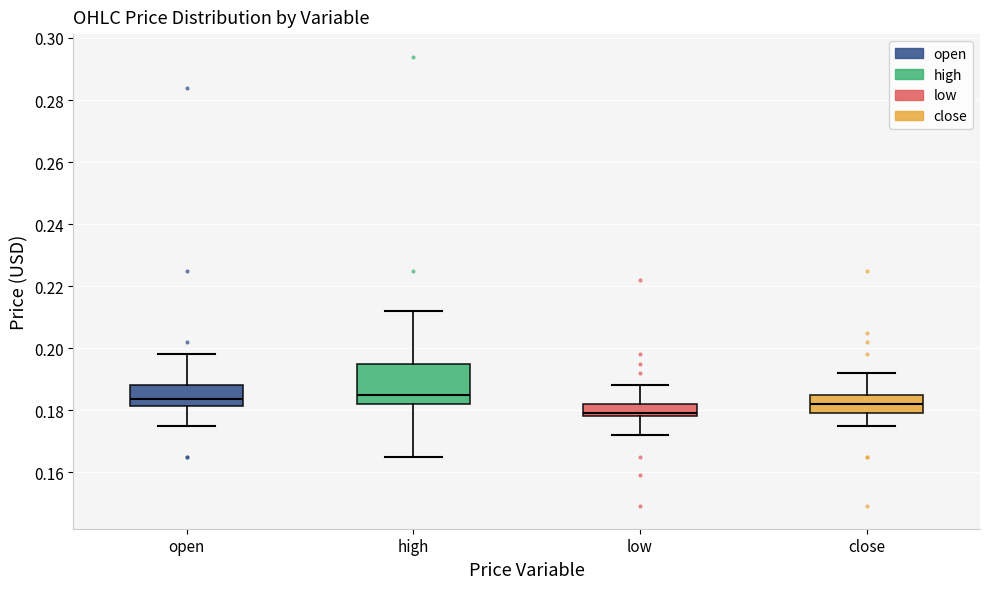

Reading left to right, read every box against the y-axis: the position of its median line, the range the box covers, and the ends of its whiskers. The values are not printed on the chart, so give them approximately, as read against the axis.

open: median 0.184, box 0.182 to 0.188, whiskers 0.176 to 0.198
high: median 0.186, box 0.182 to 0.196, whiskers 0.166 to 0.212
low: median 0.180, box 0.178 to 0.182, whiskers 0.172 to 0.188
close: median 0.182, box 0.180 to 0.186, whiskers 0.176 to 0.192